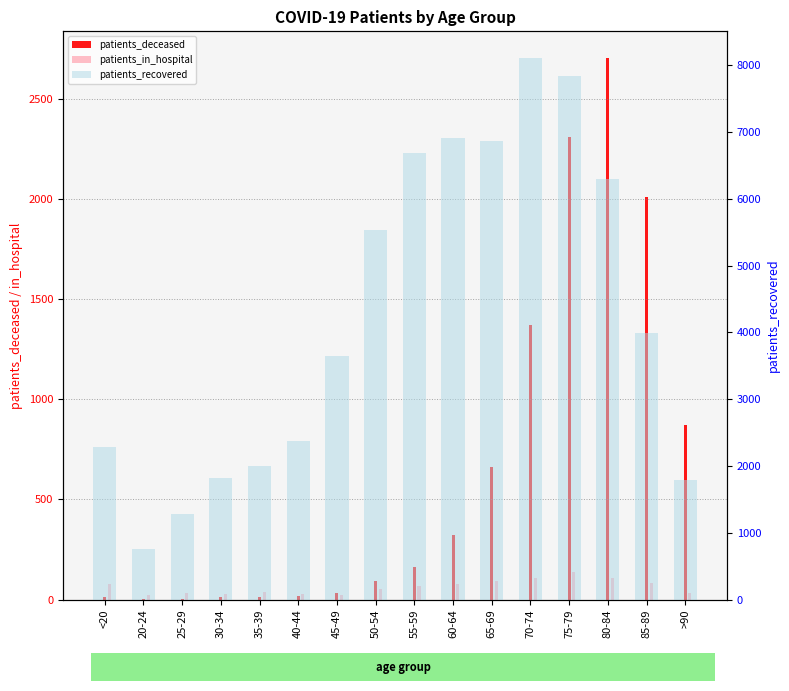

What is the spread (max minus min) of values at 65-69?

6770